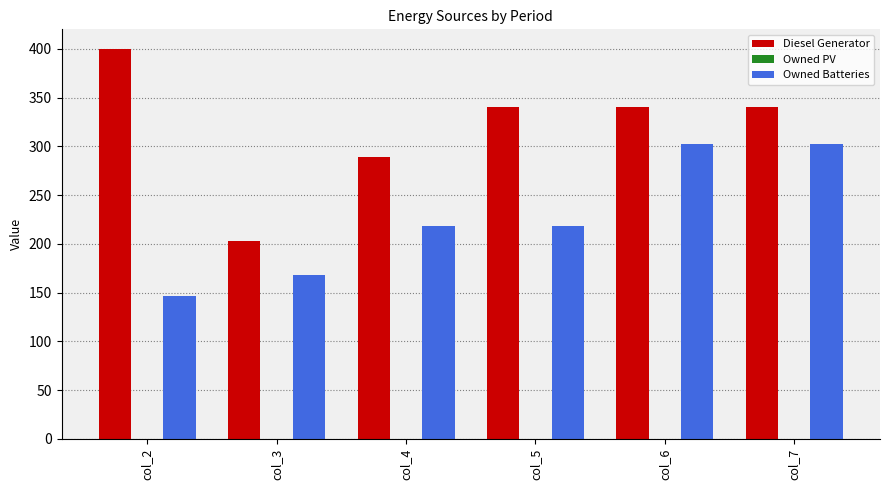

Read the Diesel Generator value at col_7.

340